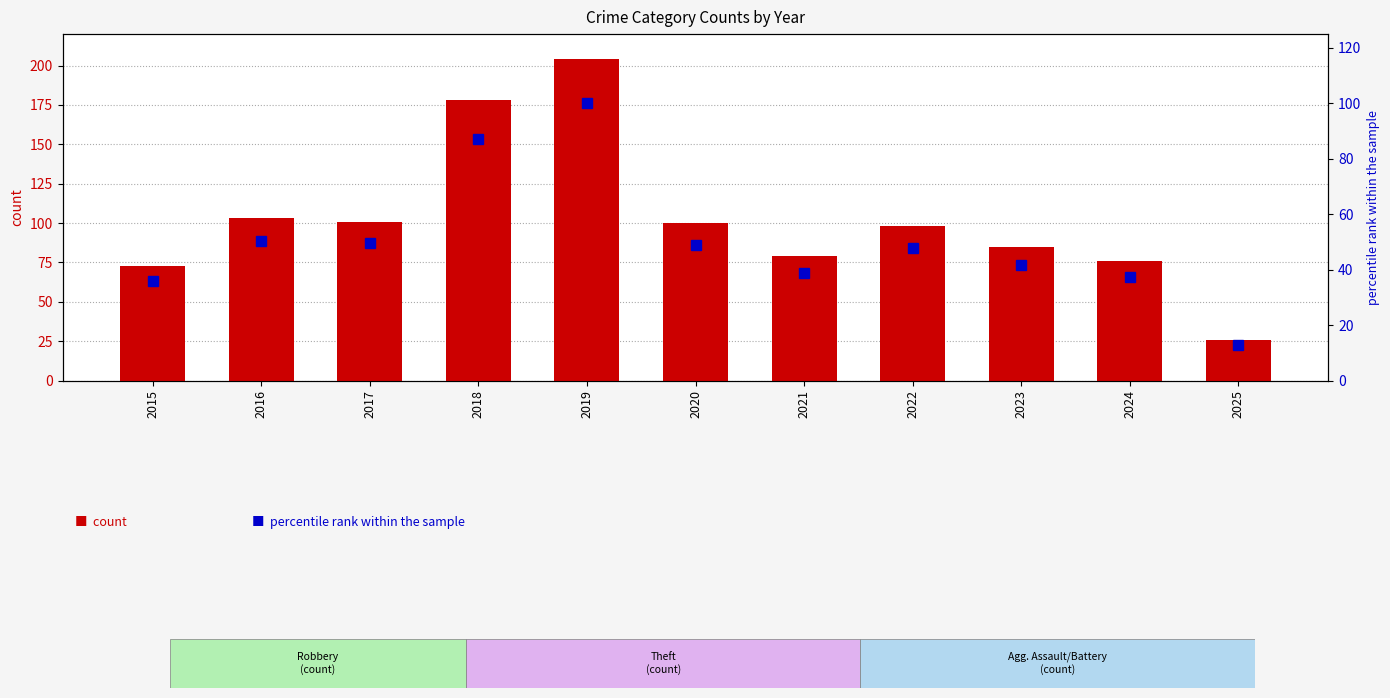

Where is percentile rank within the sample nearest to the value 56?

2016